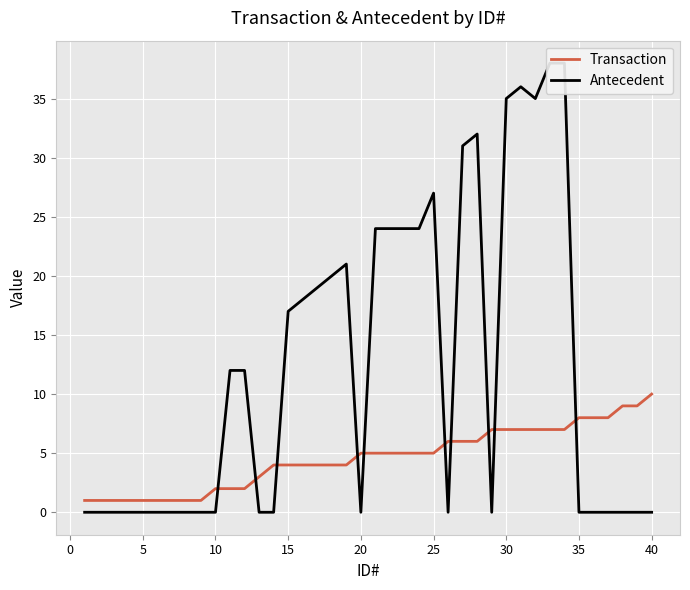

What is the value of the Transaction point at the 23rd from the left?

5